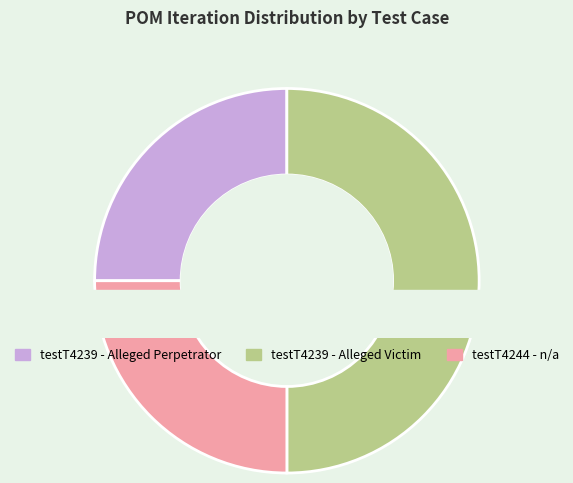

Count the number of slices in the pie.

3